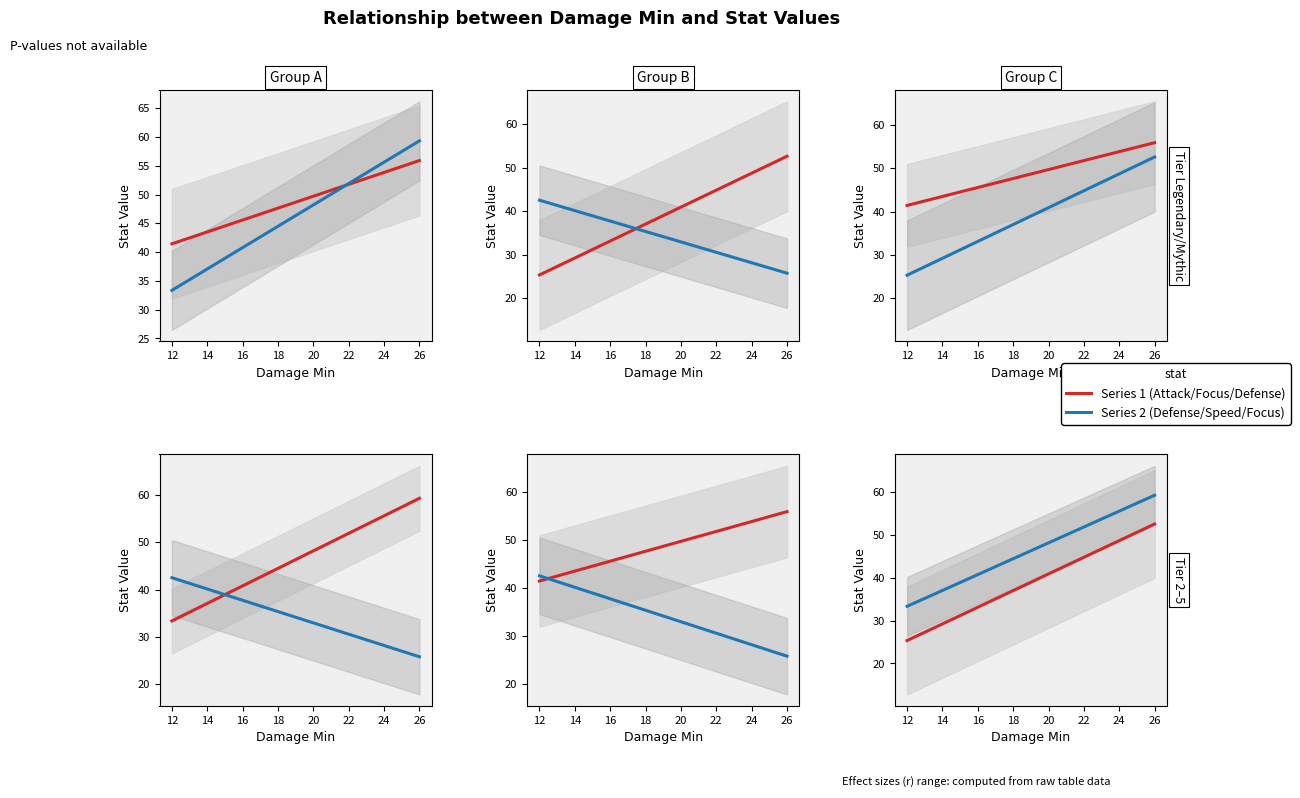

What is the difference between the highest and lowest values at 14?

14.3